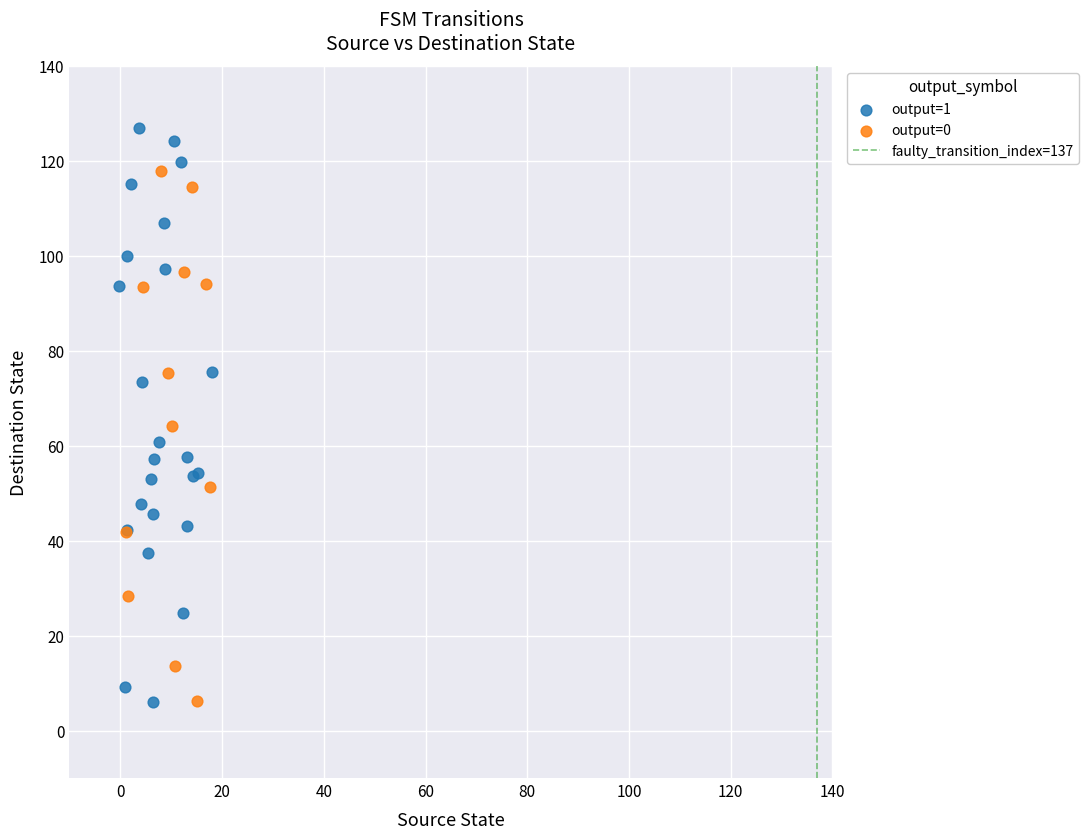

Which series reaches the maximum Y coordinate?

output=1